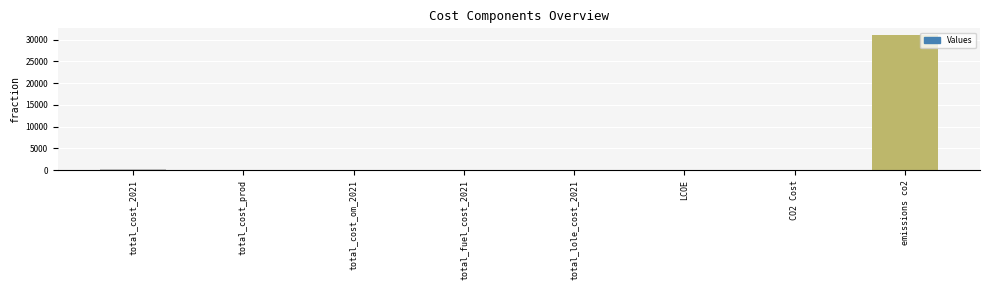

Does the chart contain stacked bars?

No